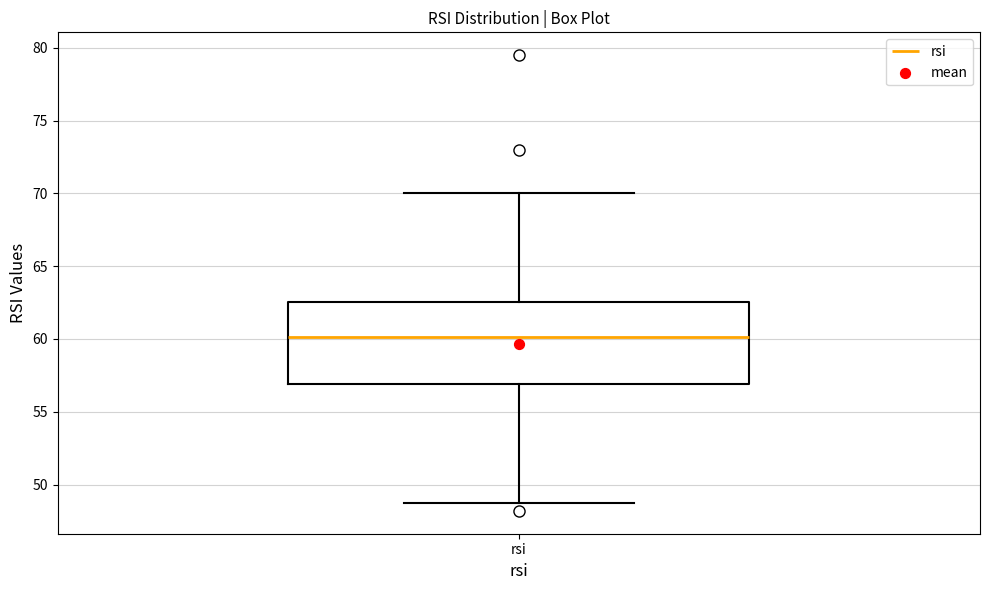

Where does the lower whisker of the box for rsi end on the y-axis? The values are not printed on the chart, so give them approximately, as read against the axis.

49.0